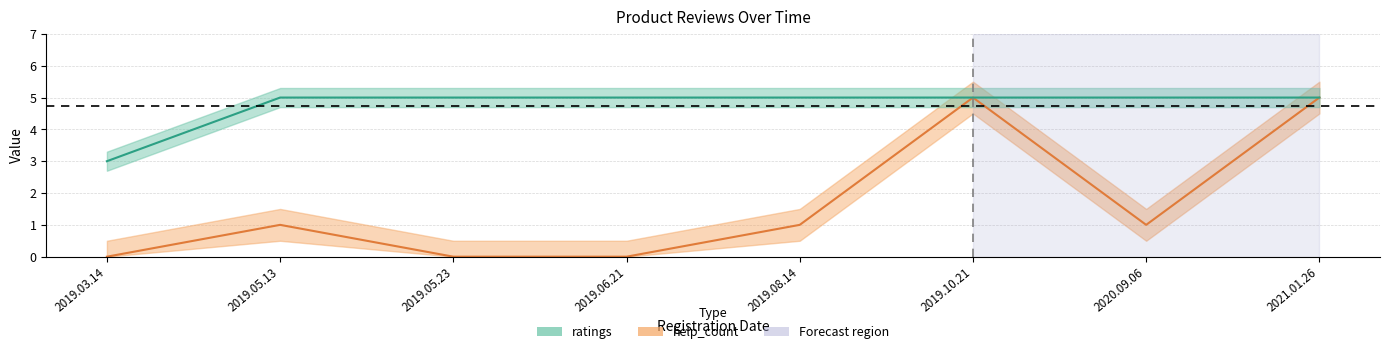

What is the maximum value for ratings?

5